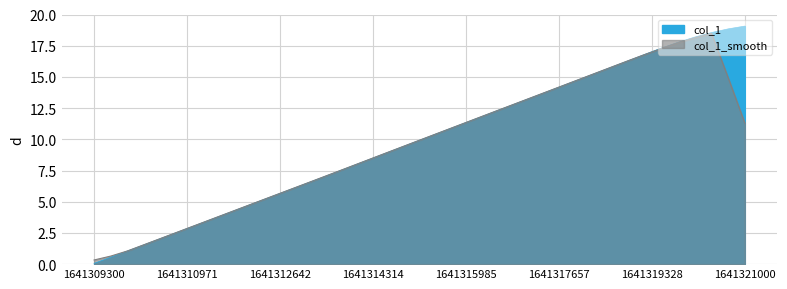

What is the difference between the maximum and minimum values?

19.0